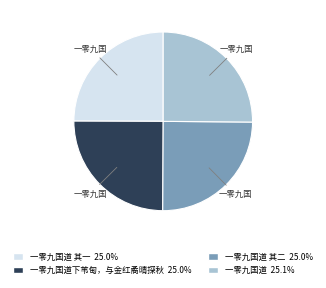

Is there any slice that represents more than half of the pie?

No